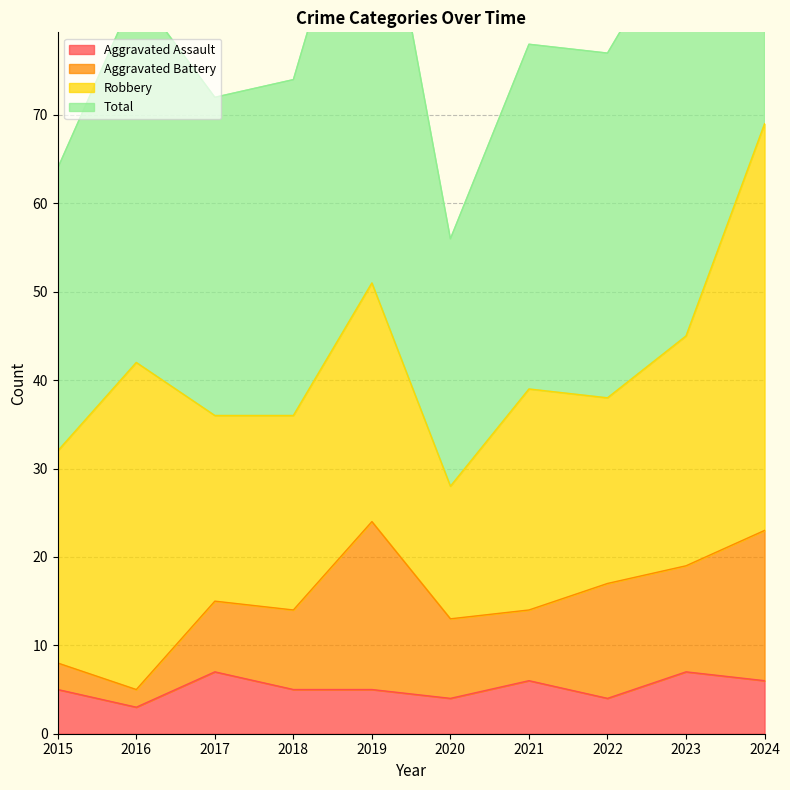

Which label corresponds to the largest value in the chart?

2024